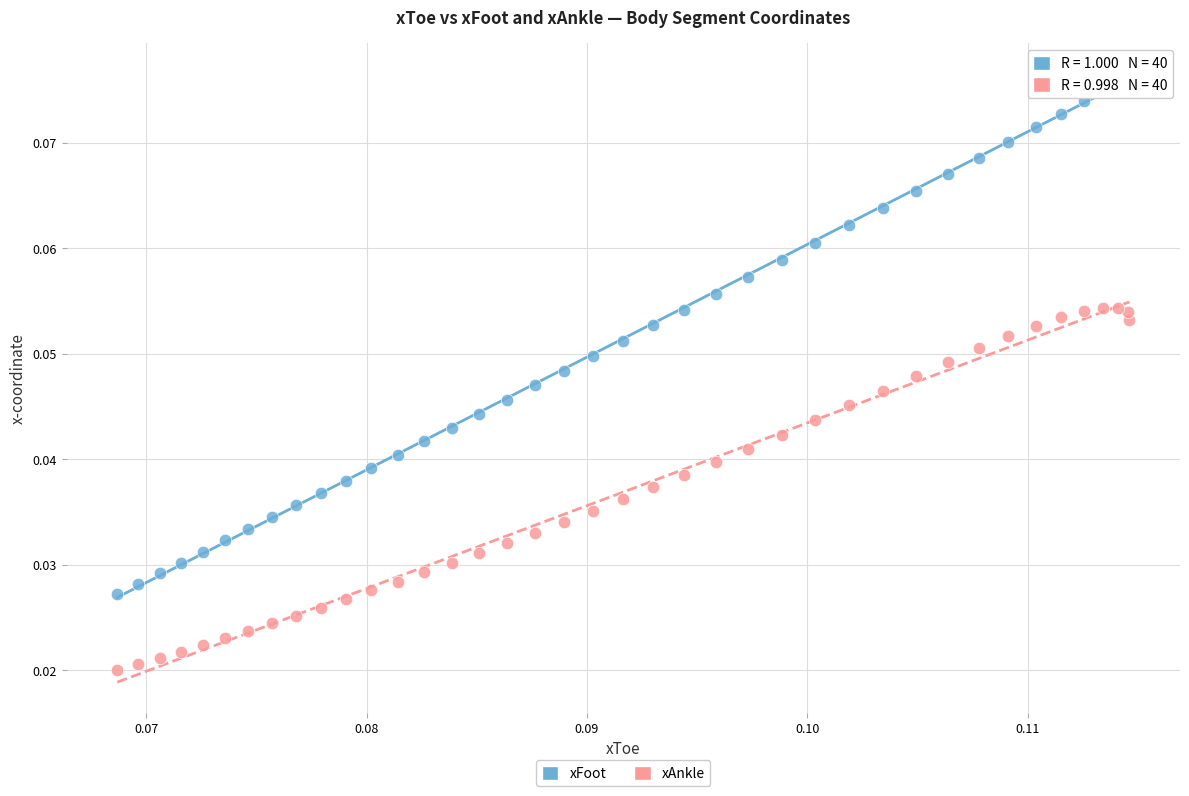

Which series contains the highest Y value?

xFoot